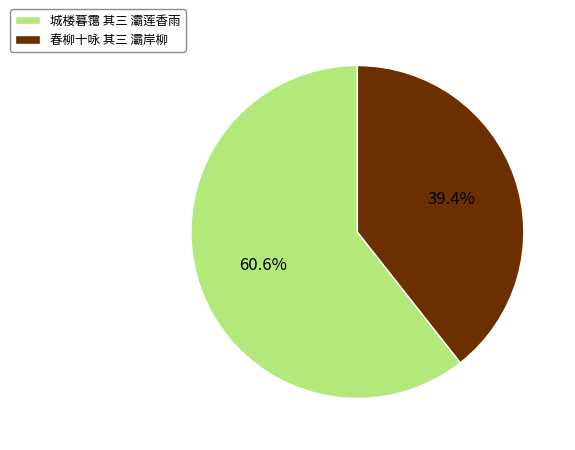

To the nearest percent, what portion does 春柳十咏 其三 灞岸柳 represent?

39%